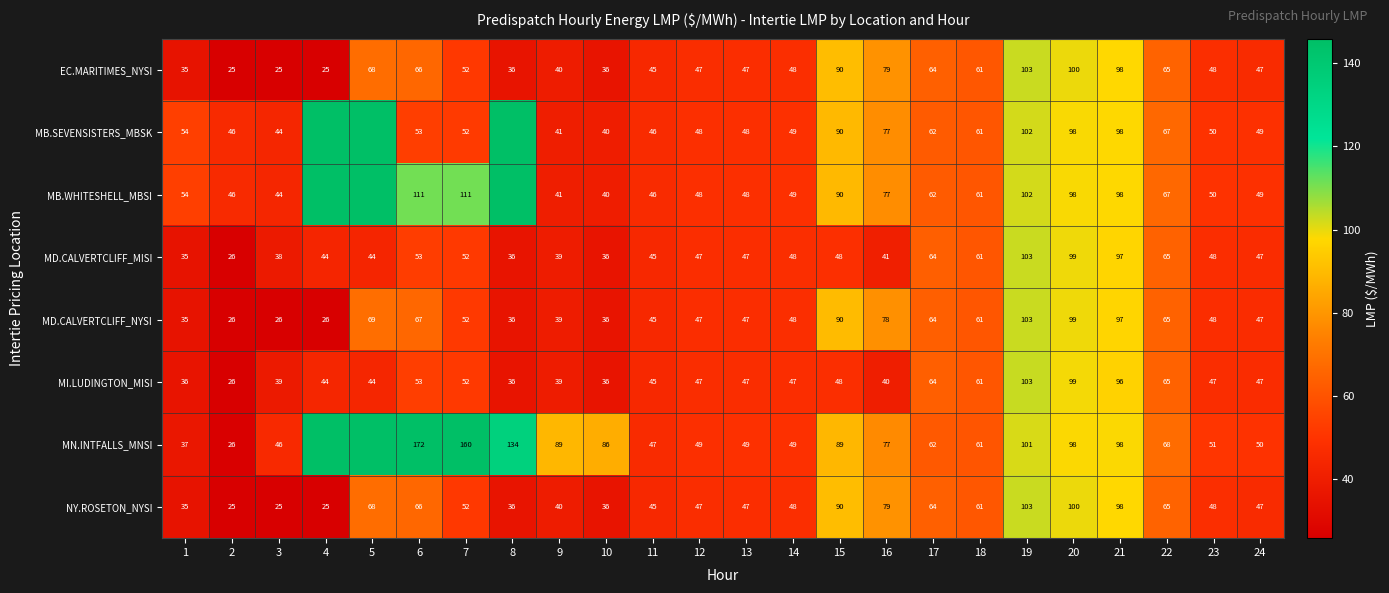

Is the value of MD.CALVERTCLIFF_MISI at 9 greater than the value of EC.MARITIMES_NYSI at 24?

No